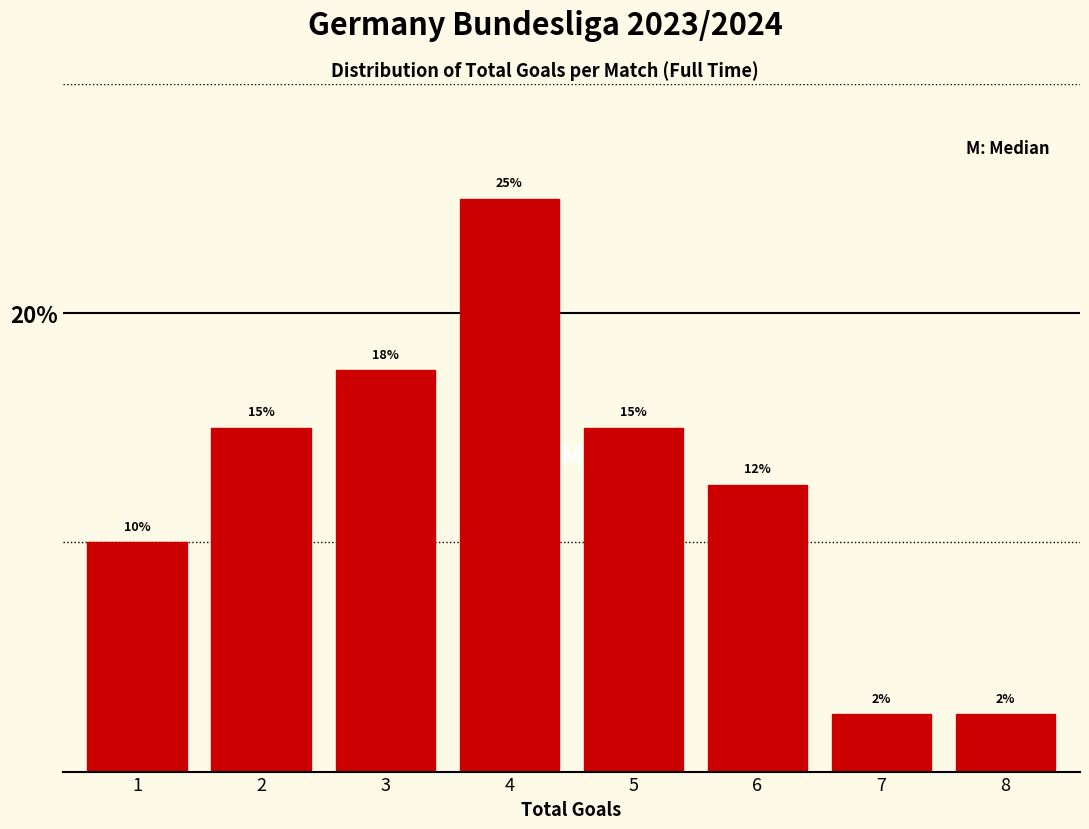

What is the sum of the values at 3 and 8?

20.0